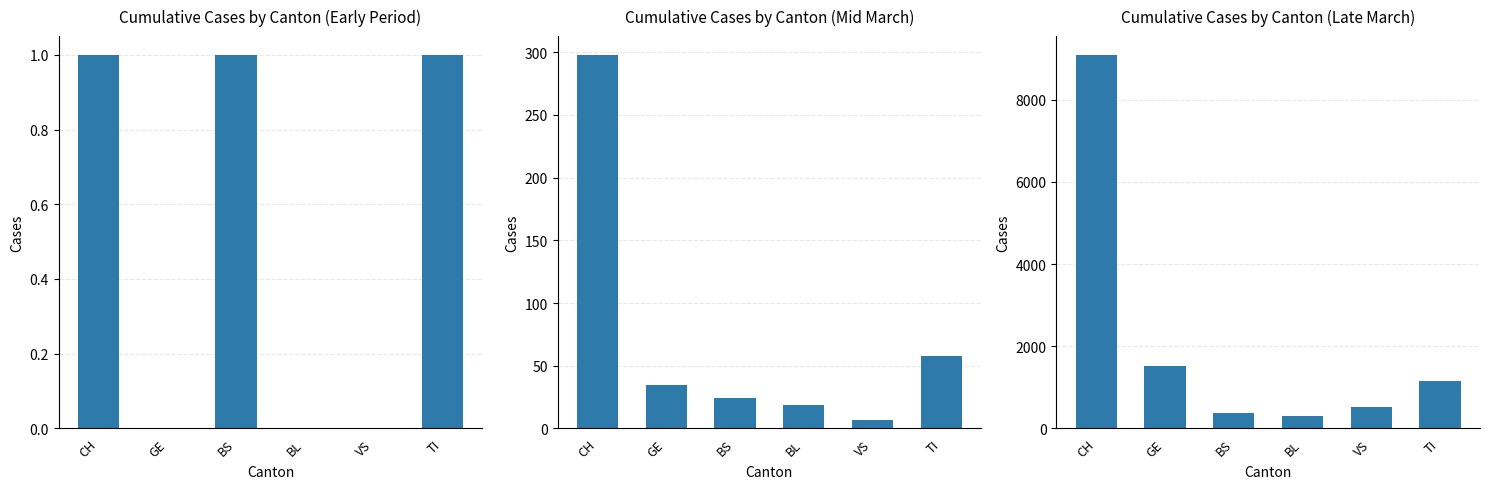

Which series changed the most between CH and GE?

Late March (Mar 16-23)